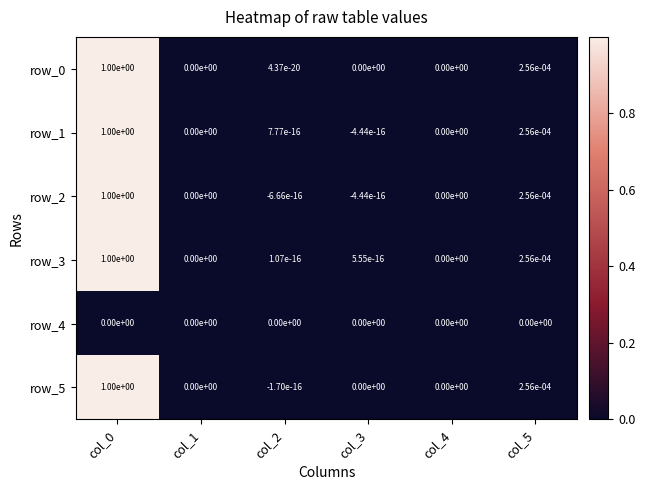

The value of row_0 at col_3 is 0.0. True or false?

True